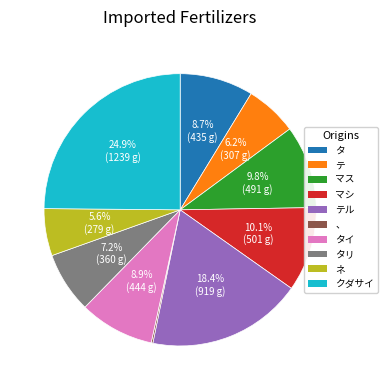

To the nearest percent, what is the combined percentage of テル and タ?

27%